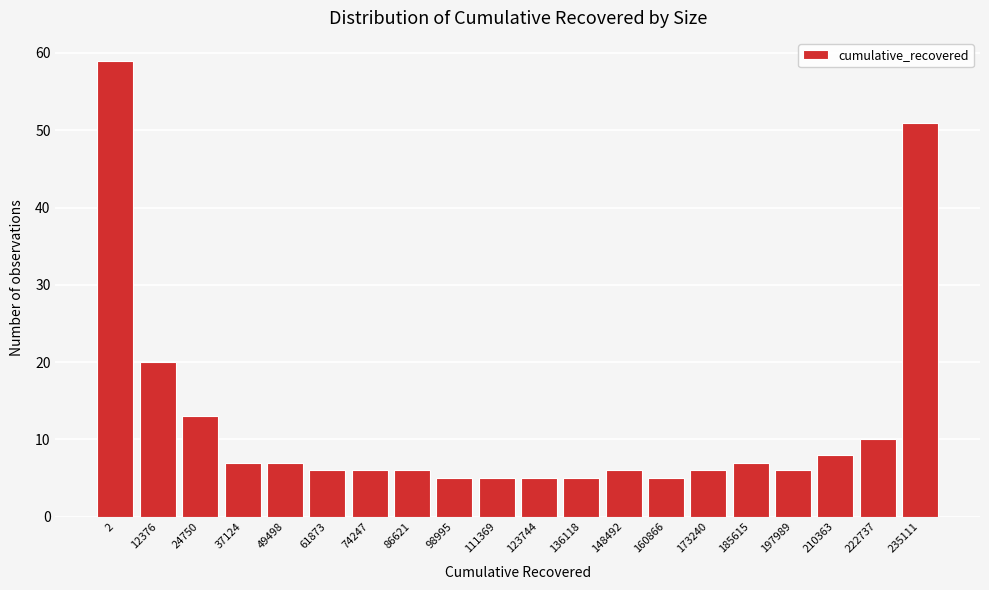

Reading left to right, transcribe all the data shown in this chart.

2=59	12376=20	24750=13	37124=7	49498=7	61873=6	74247=6	86621=6	98995=5	111369=5	123744=5	136118=5	148492=6	160866=5	173240=6	185615=7	197989=6	210363=8	222737=10	235111=51